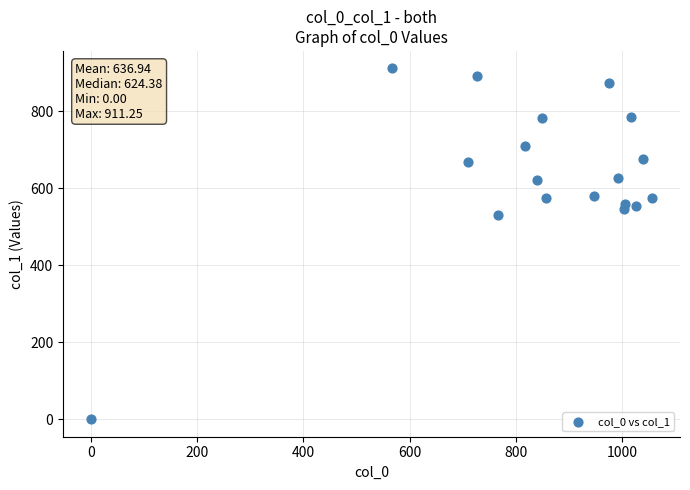

What Y value in the scatter plot is closest to 455?

529.9